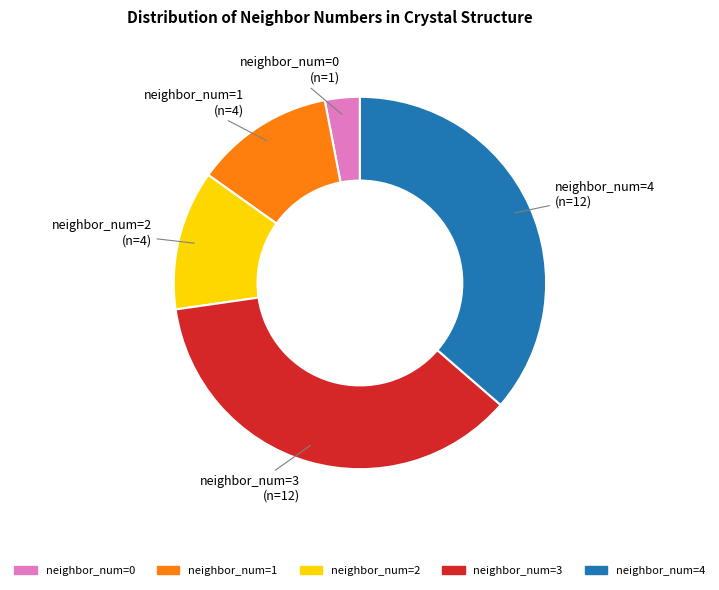

What is the ratio of the value at neighbor_num=3 to the value at neighbor_num=1?

3.0